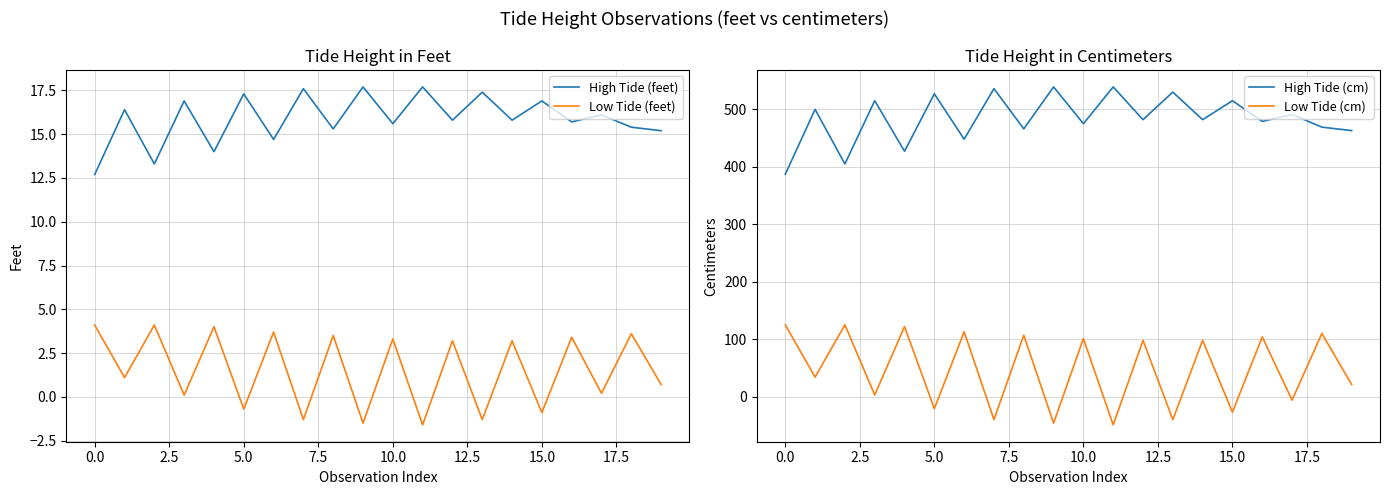

What is the minimum value for Low Tide (feet)?

-1.6